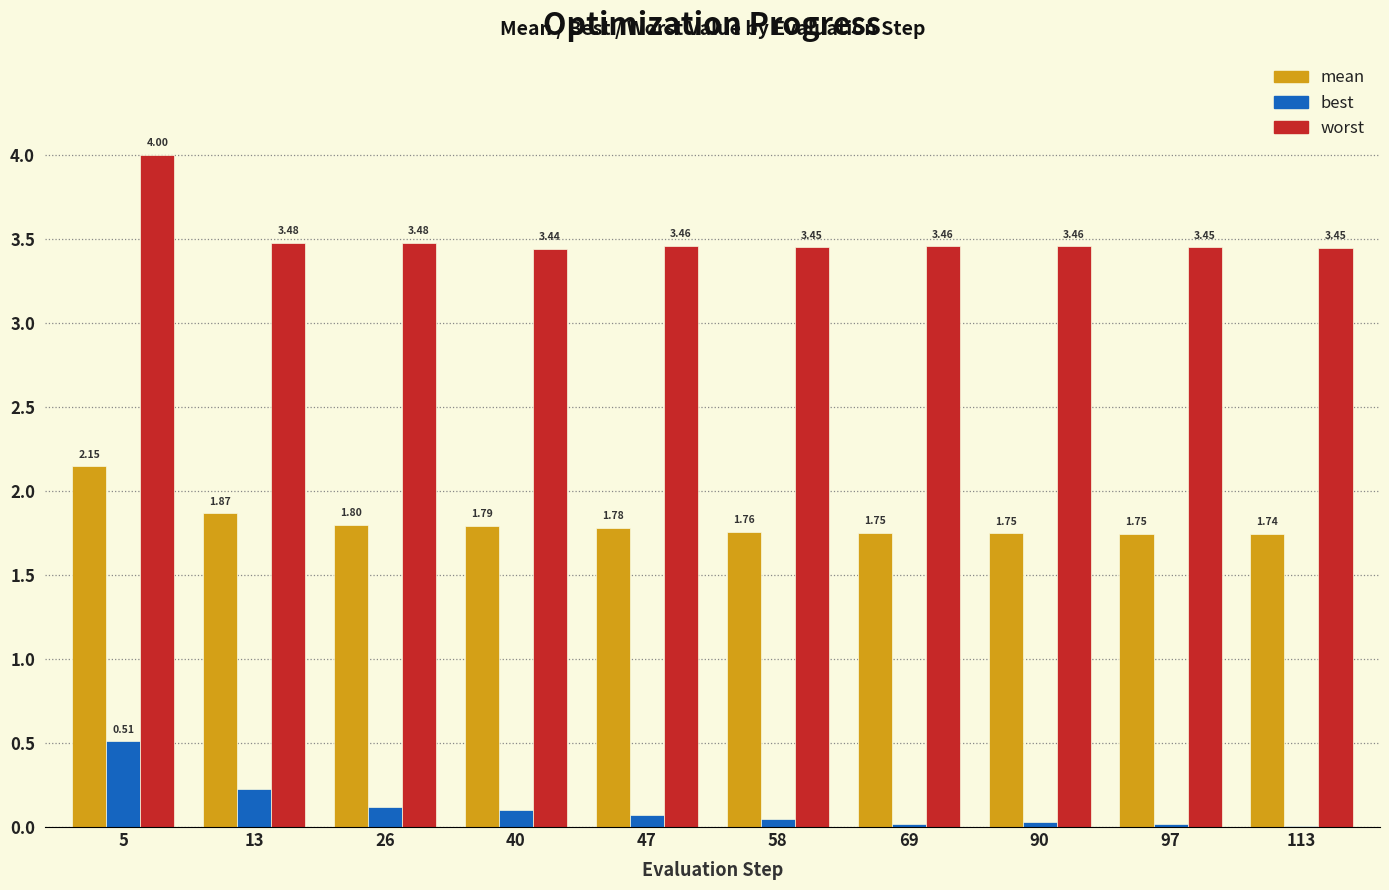

Between 5 and 113, which series saw the biggest shift?

worst